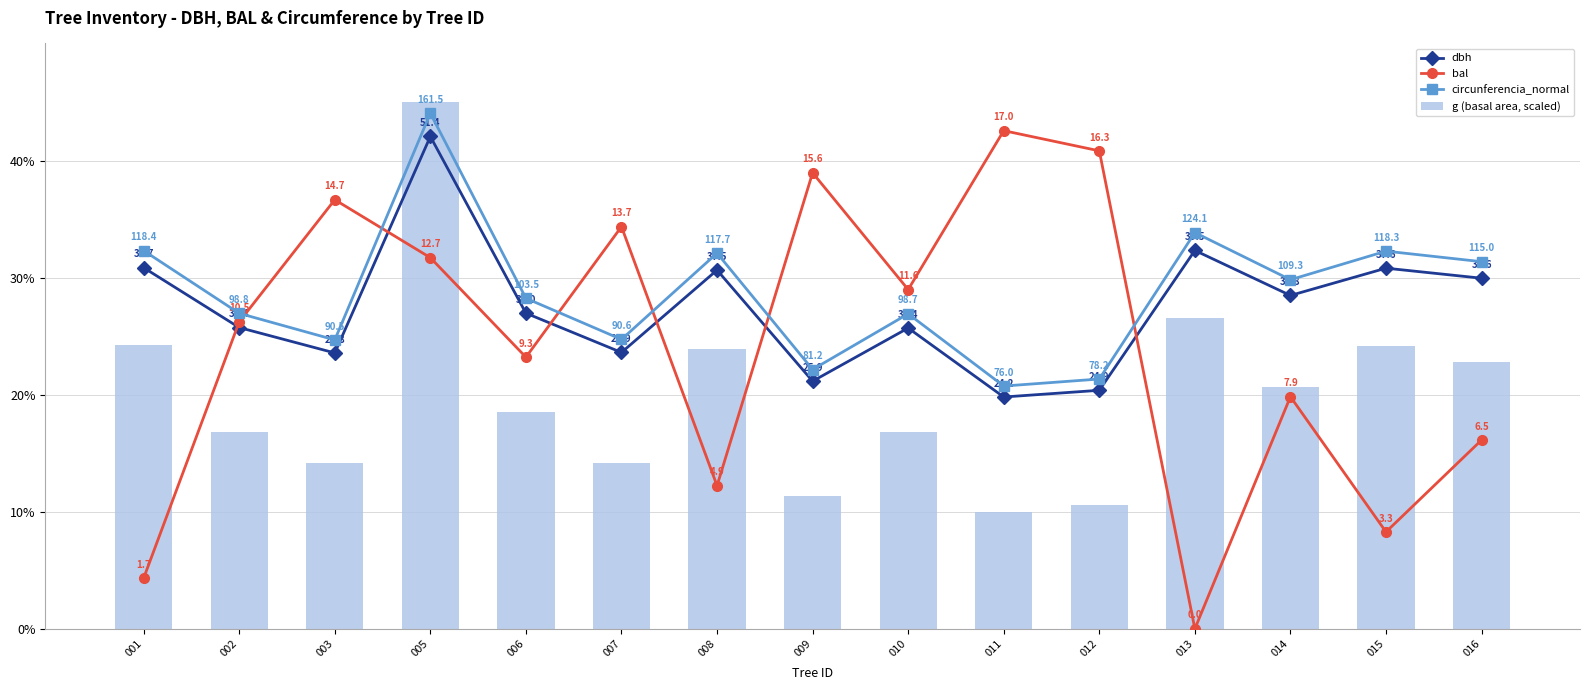

What are all the series names shown in the legend?

dbh, bal, circunferencia_normal, g (basal area, scaled)